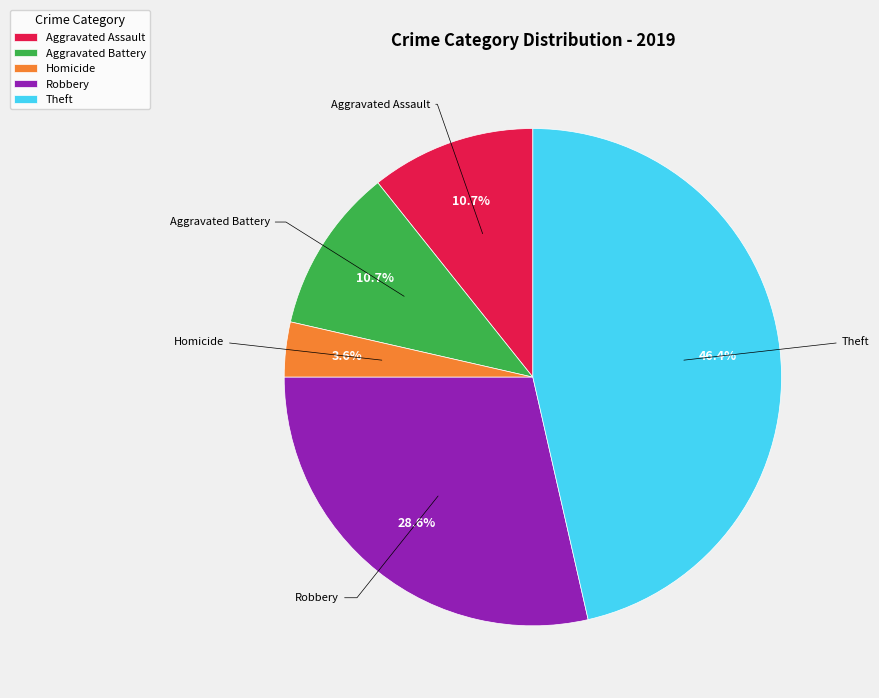

Which has a higher value, Aggravated Battery or Theft?

Theft